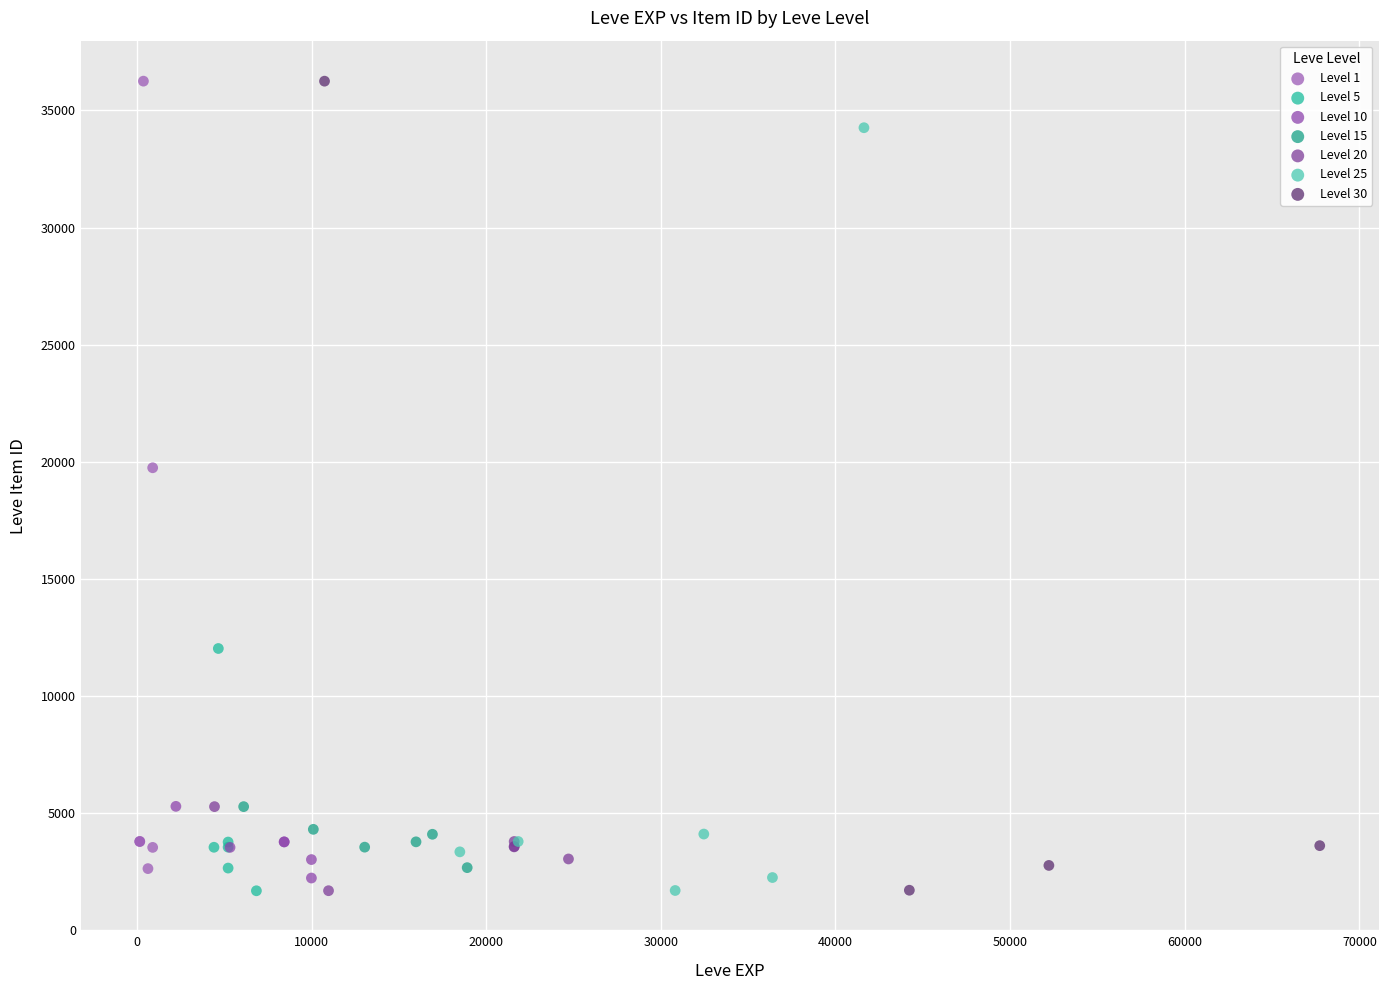

What are all the series names shown in the legend?

Level 1, Level 5, Level 10, Level 15, Level 20, Level 25, Level 30